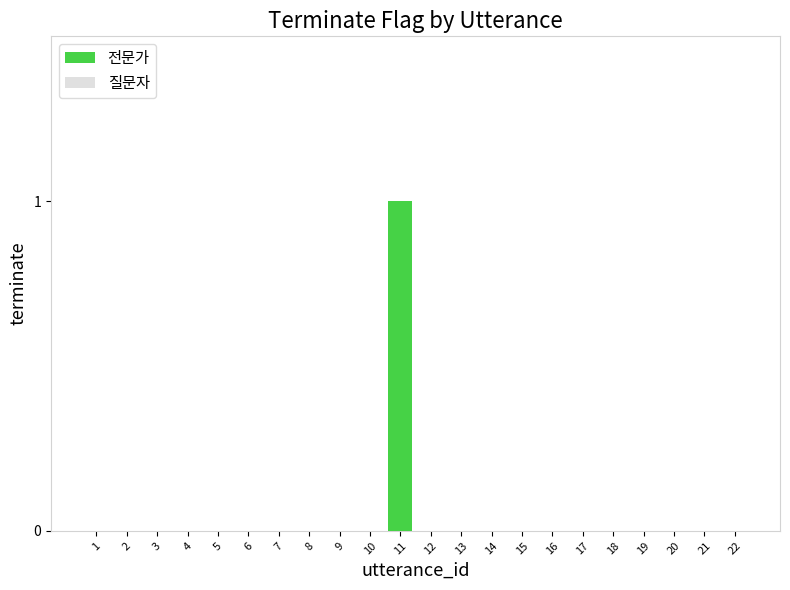

At which category does the chart reach its peak across all series?

11